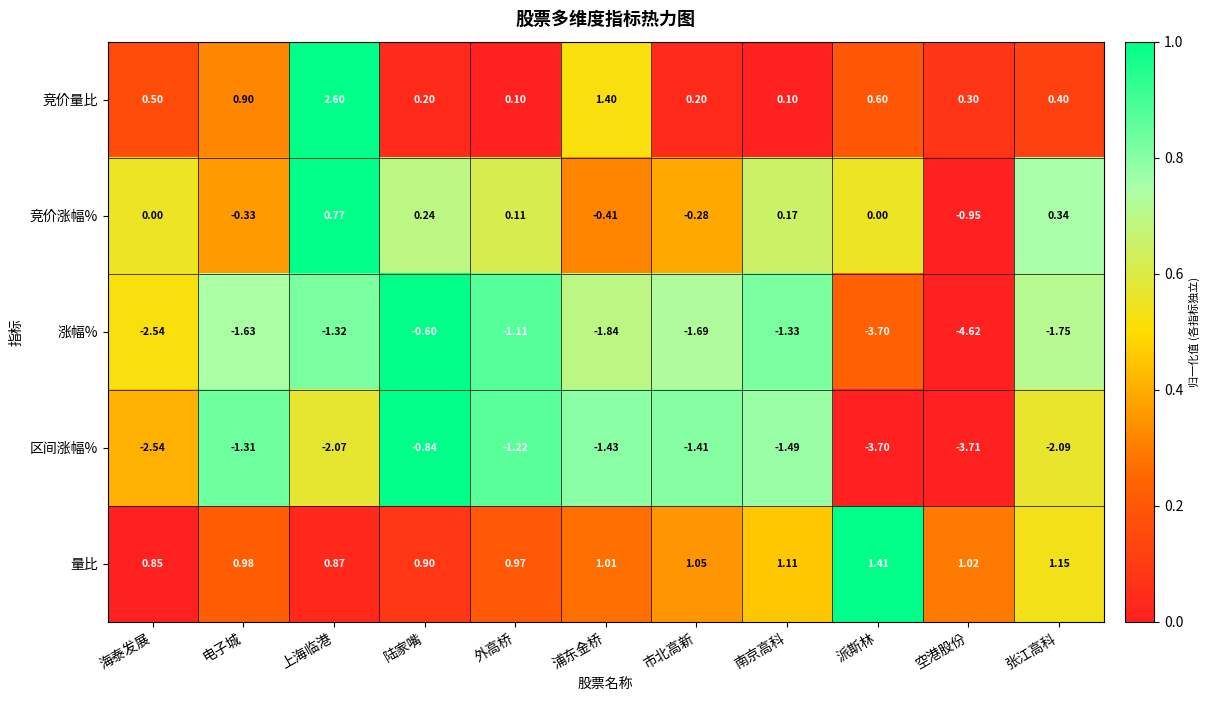

Which series has the largest range (max minus min)?

涨幅%